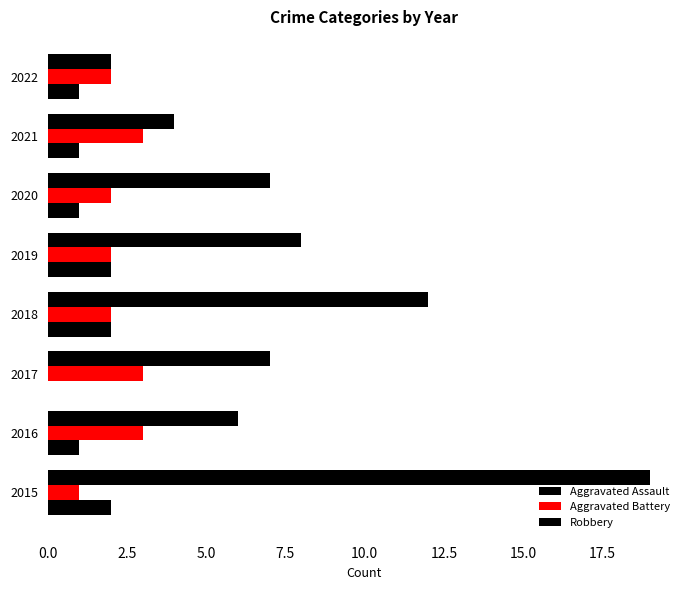

At how many categories does at least one series exceed 4?

6